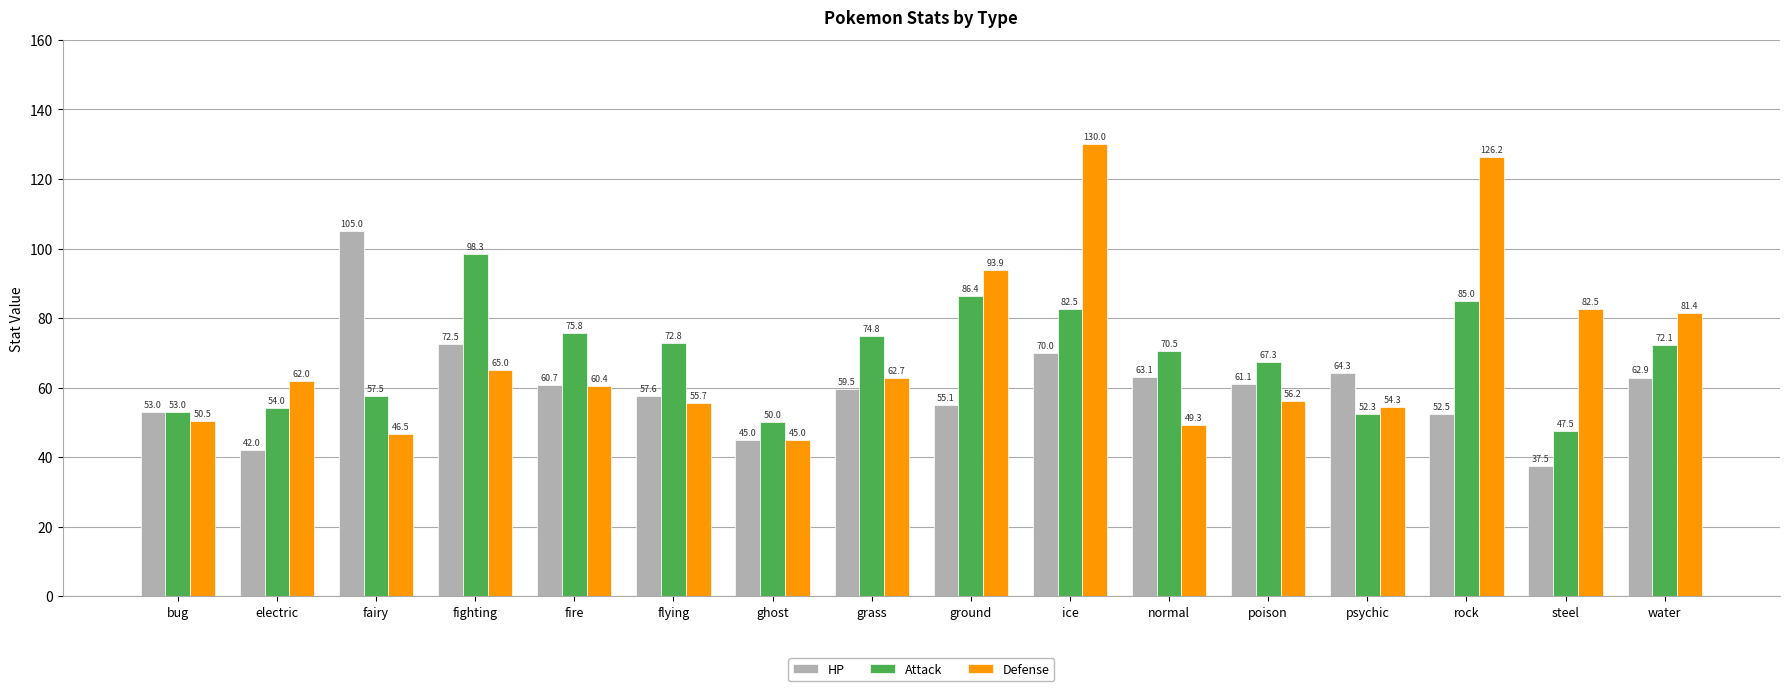

Where does the Attack series first go above 72?

fighting